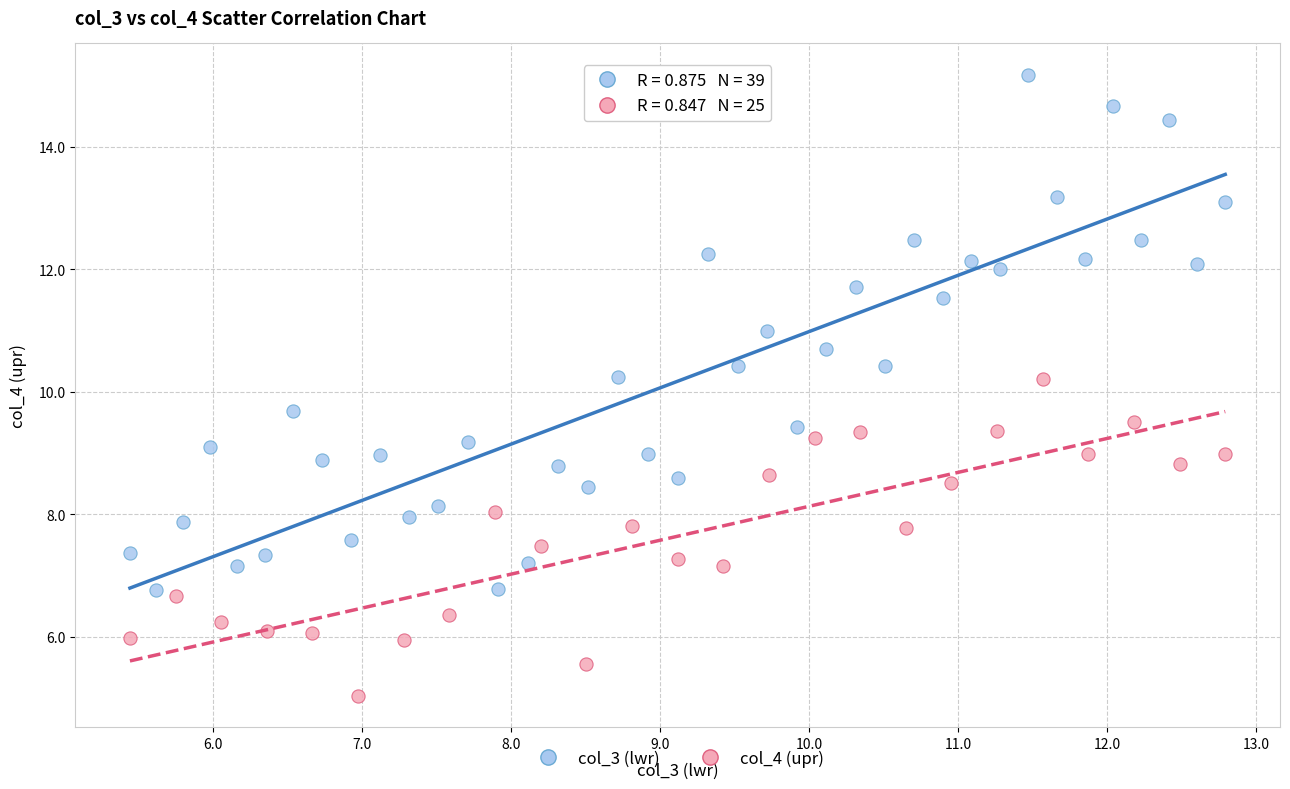

Which series contains the highest Y value?

col_3 (lwr)